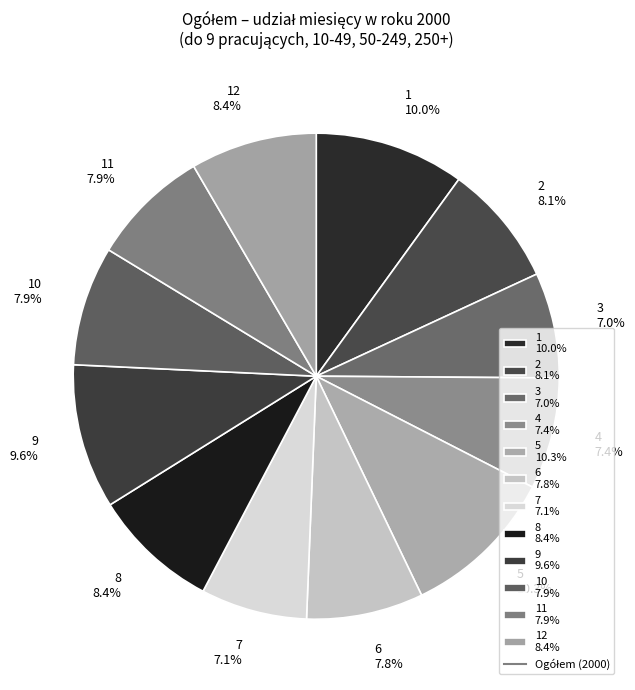

How many segments does this pie chart have?

12